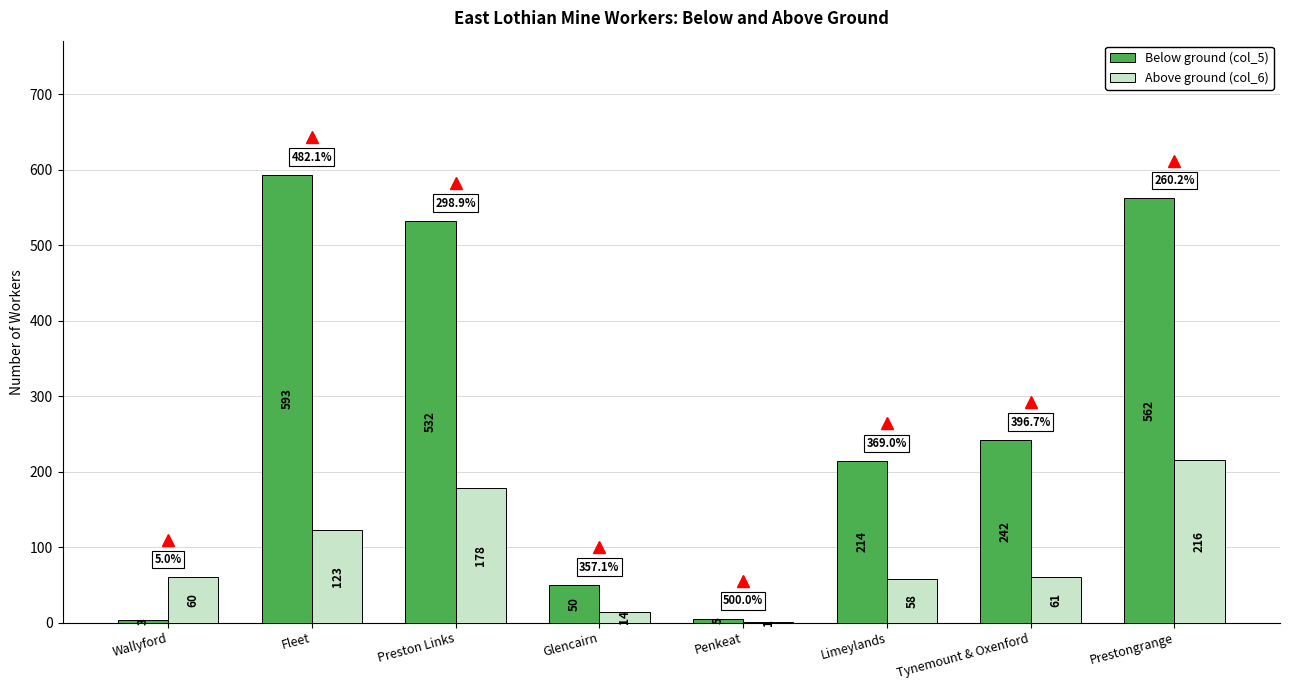

What is the greatest value displayed?

593